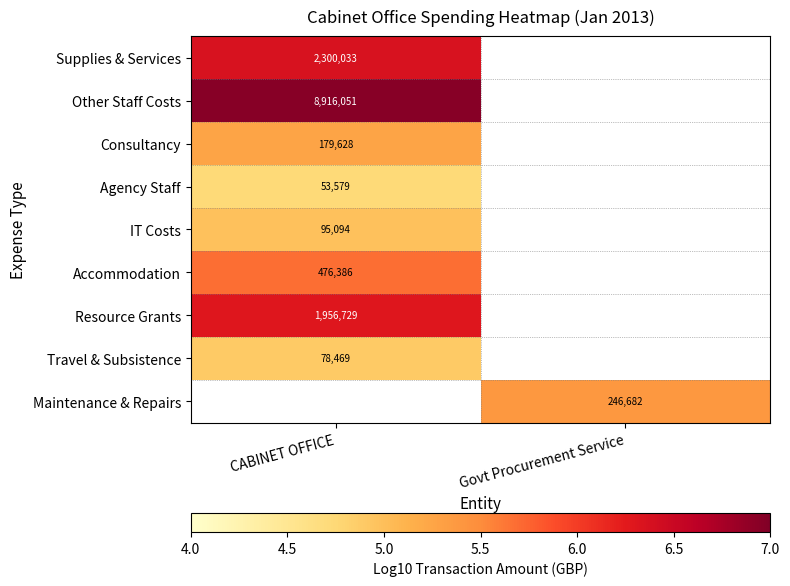

Is the value of IT Costs at CABINET OFFICE greater than the value of Resource Grants at CABINET OFFICE?

No